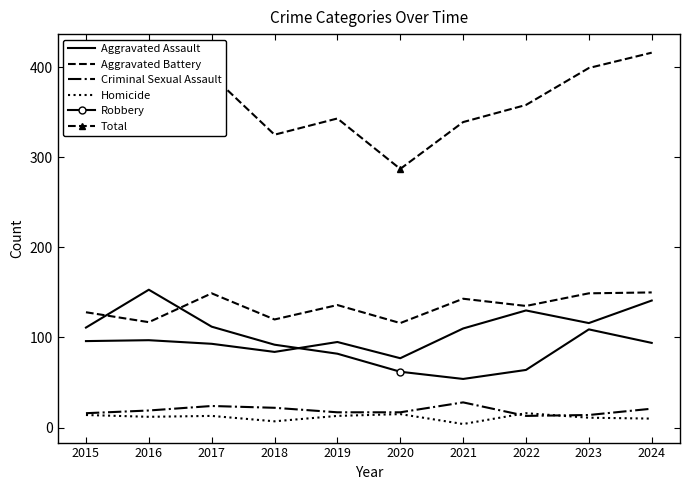

True or false: Robbery and Homicide intersect in this chart.

False